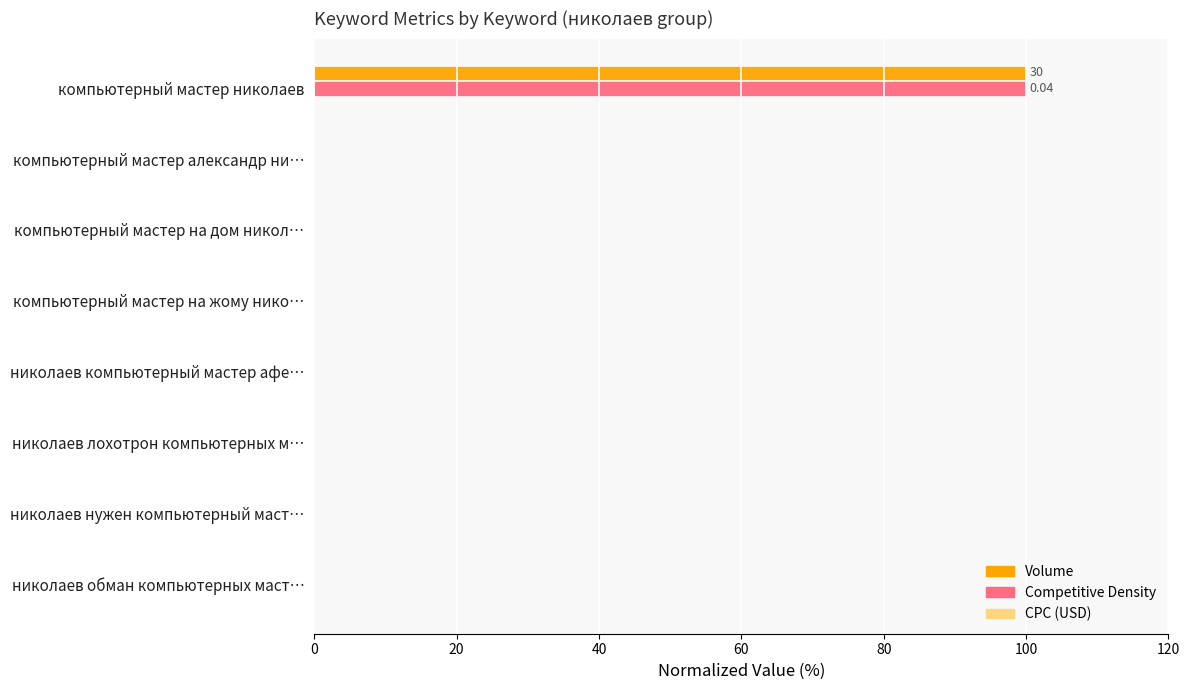

At which category is the sum across all series the highest?

компьютерный мастер николаев